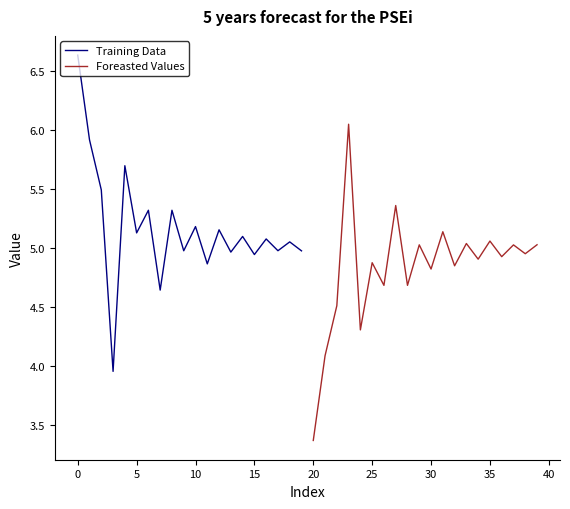

What is the highest value of the Training Data series?

6.6